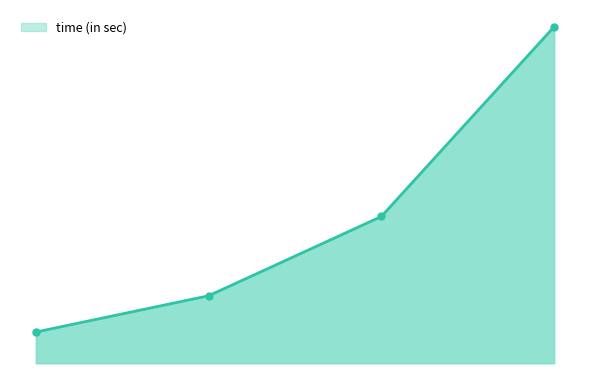

What is the average value?

0.1